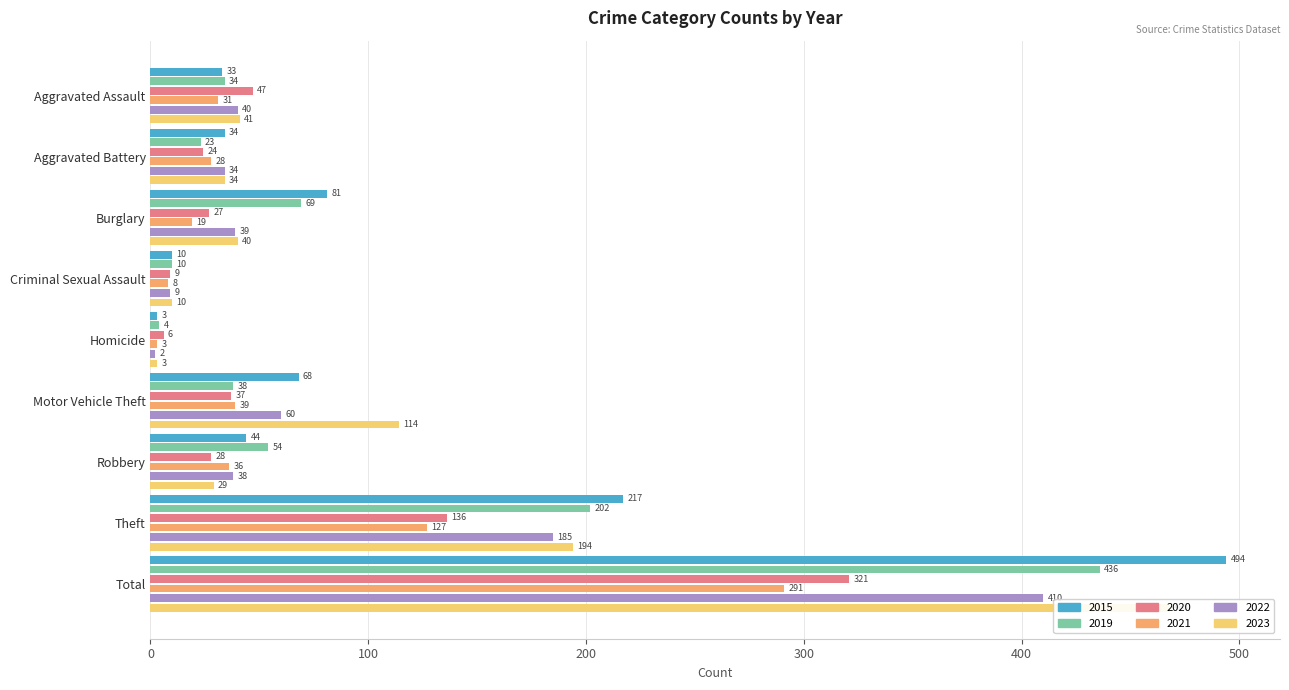

What are all the series names shown in the legend?

2015, 2019, 2020, 2021, 2022, 2023